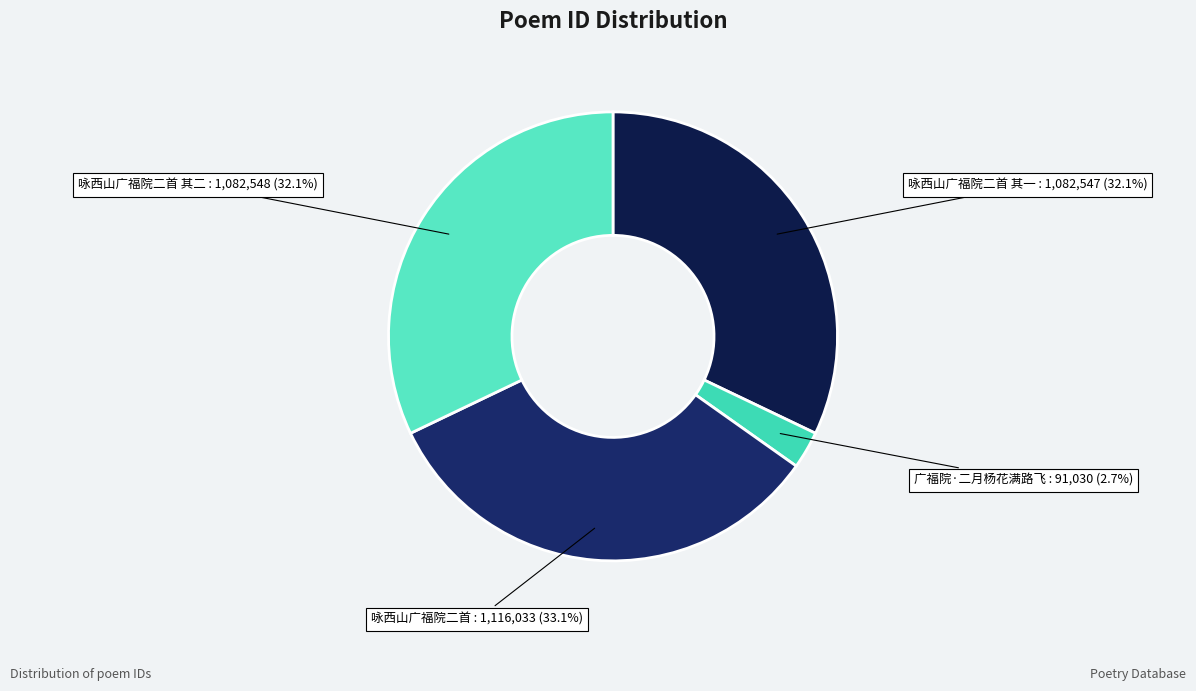

What portion of the pie excludes 咏西山广福院二首 其二?

67.9%